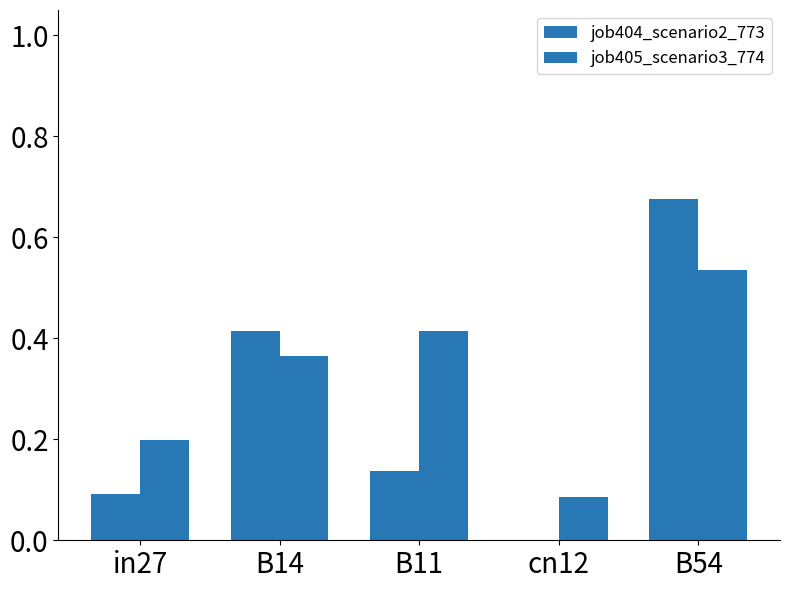

Between B54 and in27, which is larger?

B54